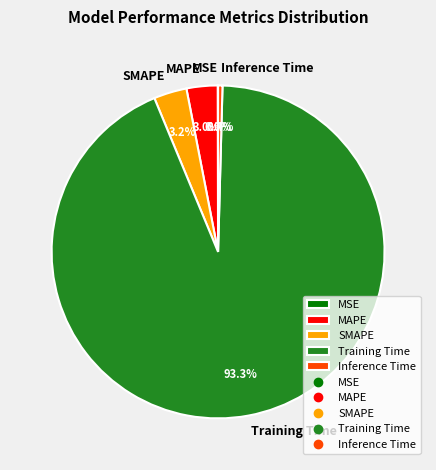

How much of the chart is everything except MAPE?

97.0%